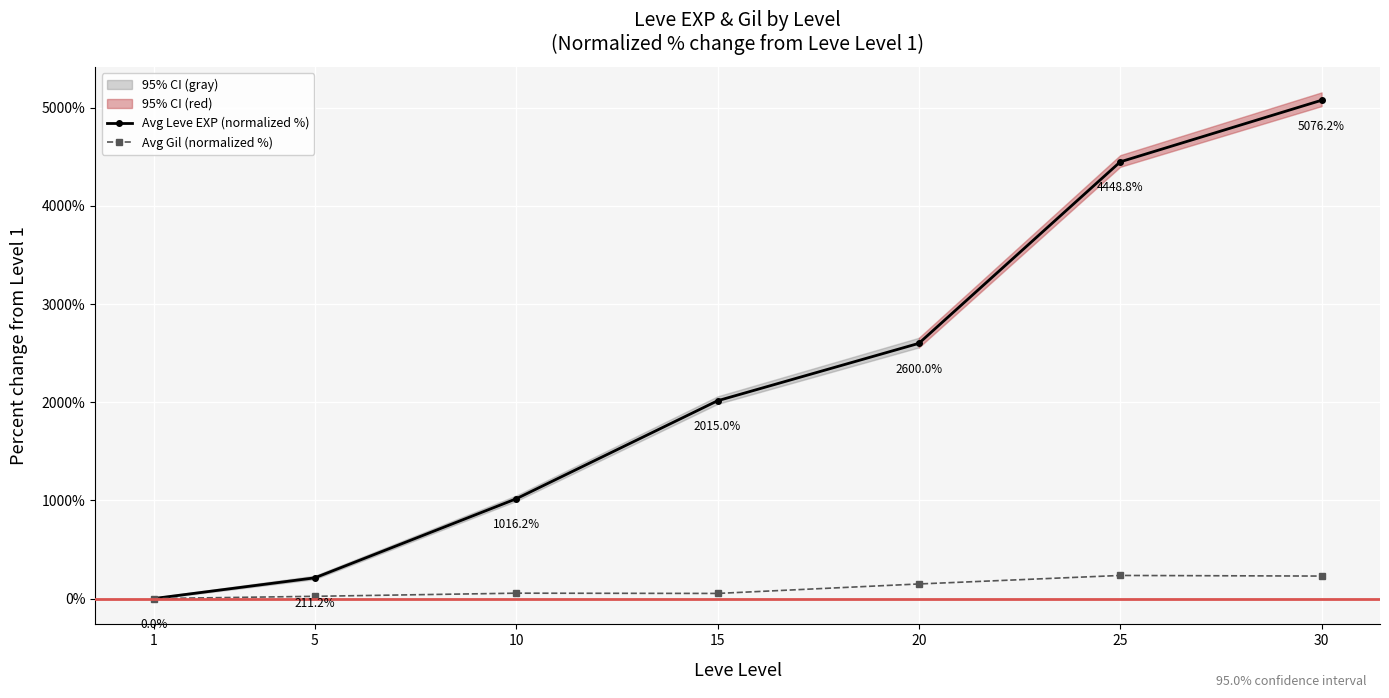

True or false: Avg Gil (normalized %) has a value of 253.2 at 20.

False